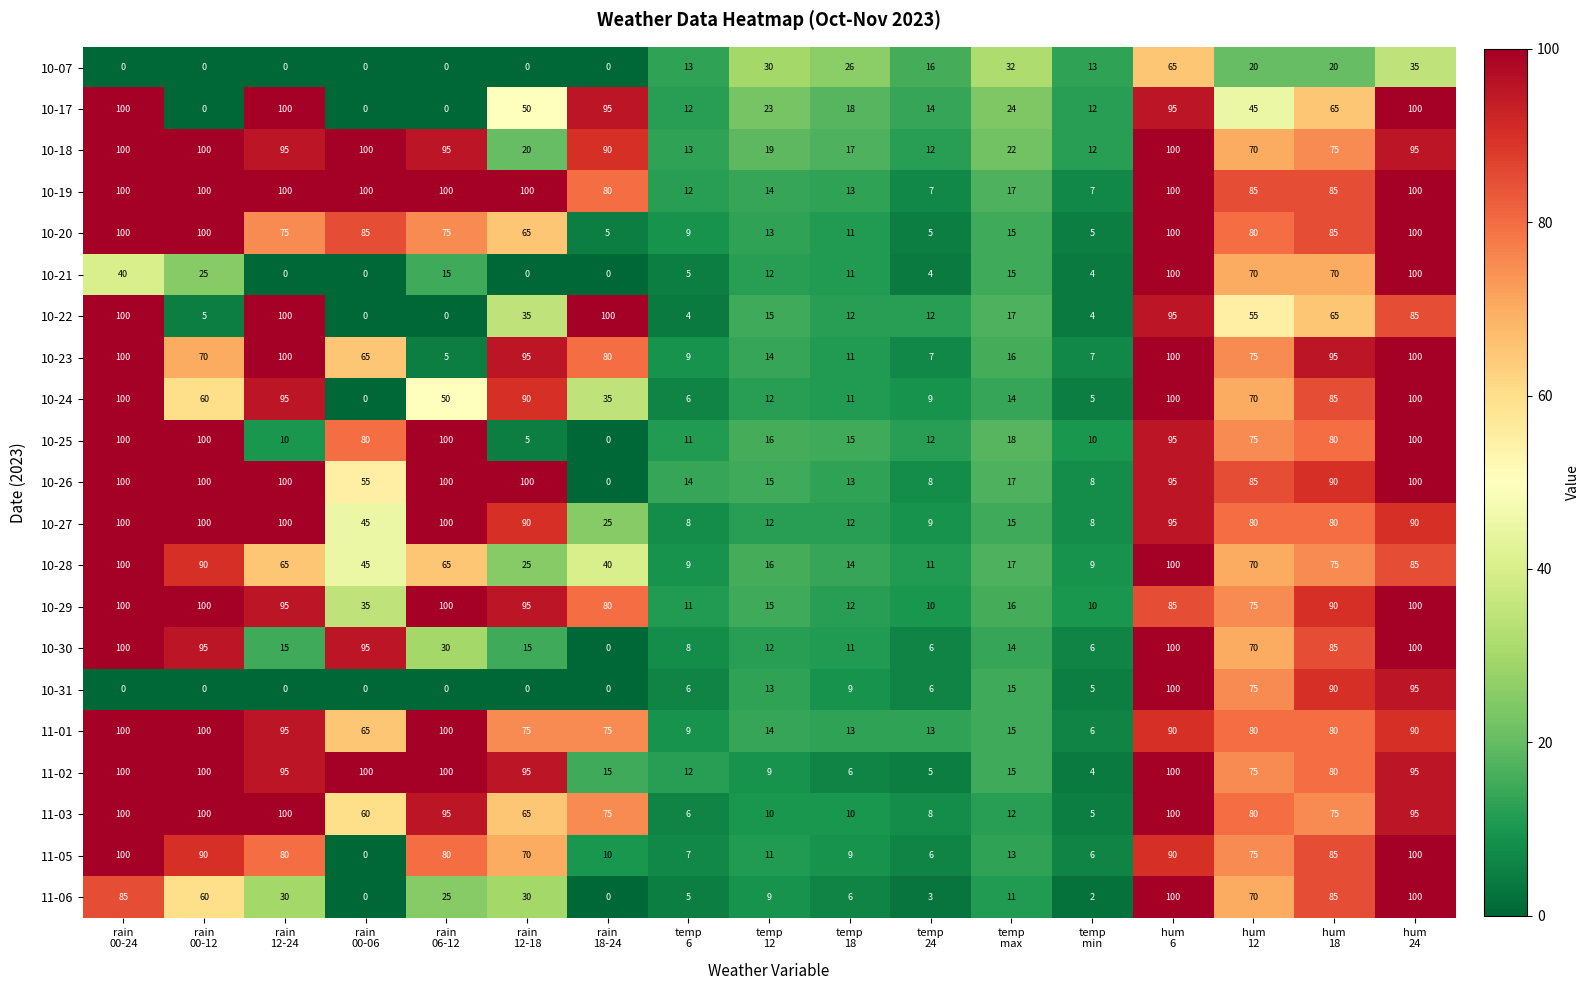

At which category is the sum across all series the highest?

hum
6